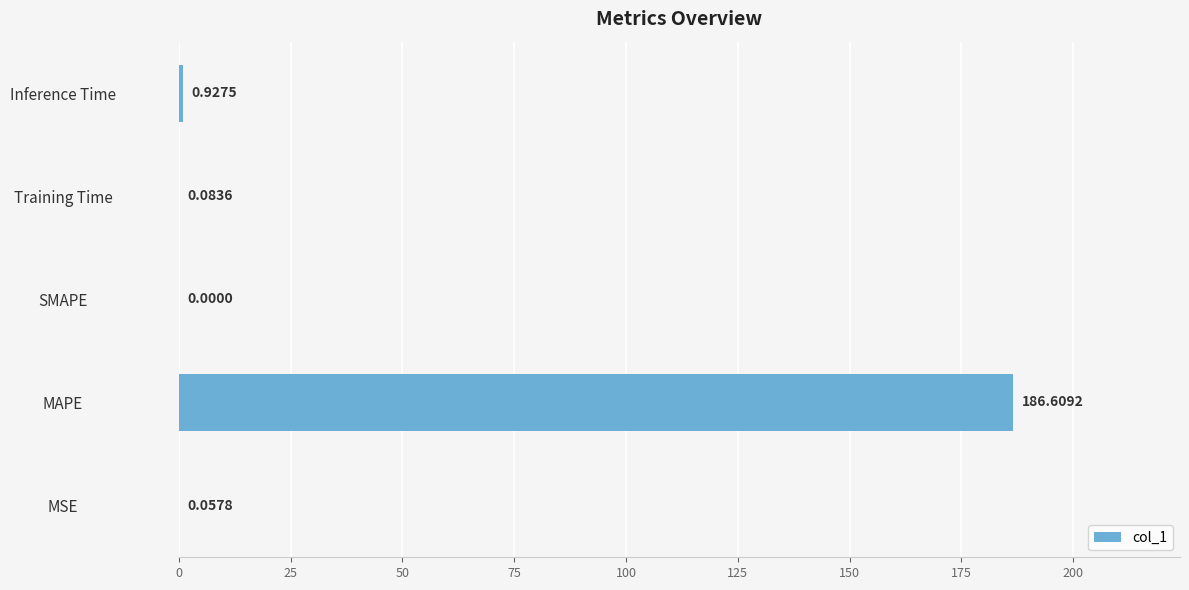

How many positive values are there?

4